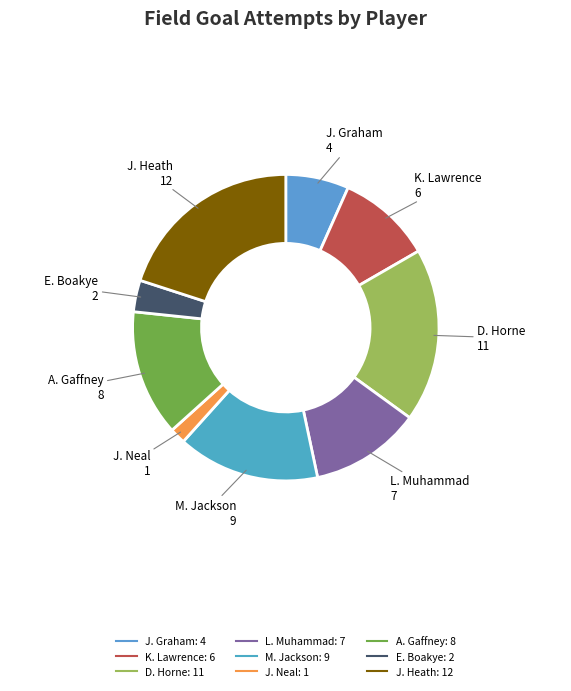

Combined, do D. Horne and K. Lawrence account for over 50%?

No